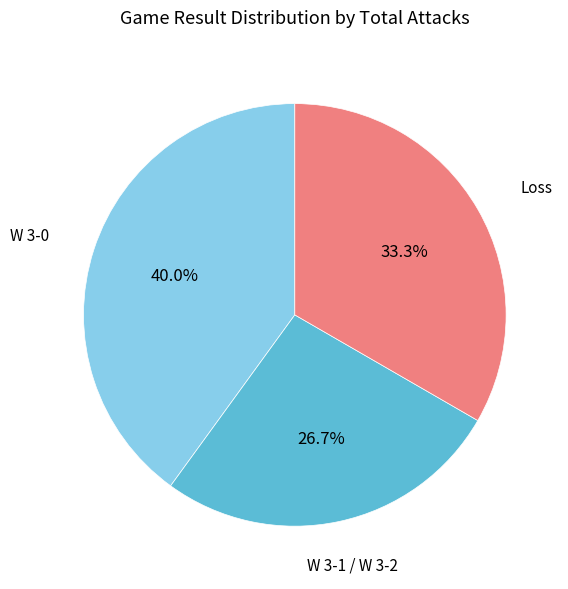

Is there a majority slice in this chart?

No